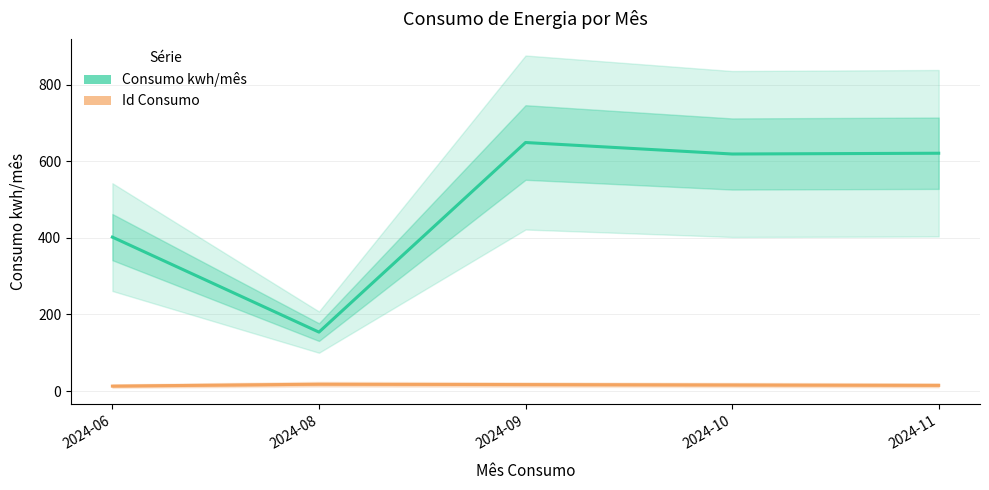

Rank the series by their average value, from highest to lowest.

Consumo kwh/mês, Id Consumo